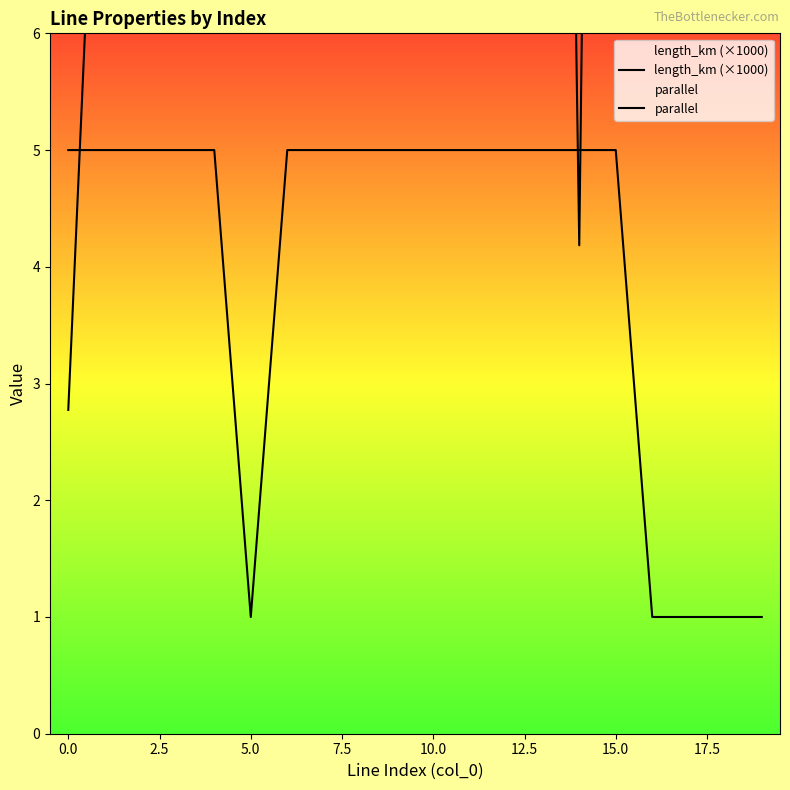

What is the minimum value shown in the chart?

1.0